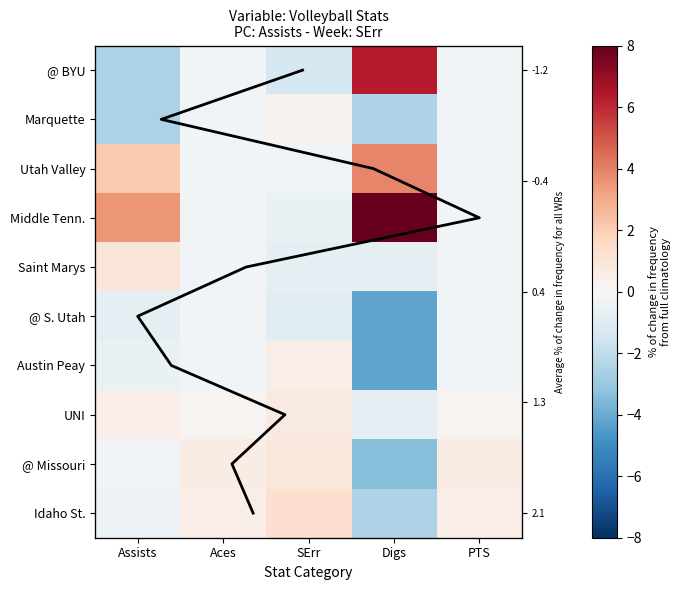

Rank the series by their maximum value, from highest to lowest.

Middle Tenn., @ BYU, Utah Valley, Idaho St., Saint Marys, @ Missouri, UNI, Austin Peay, Marquette, @ S. Utah